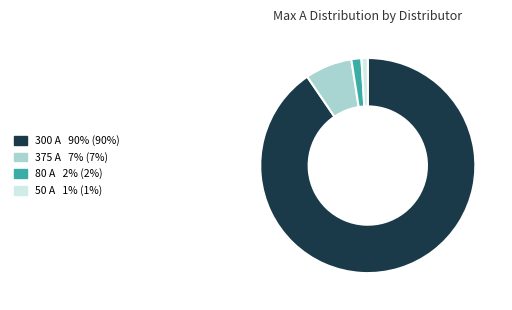

Is there any slice that represents more than half of the pie?

Yes